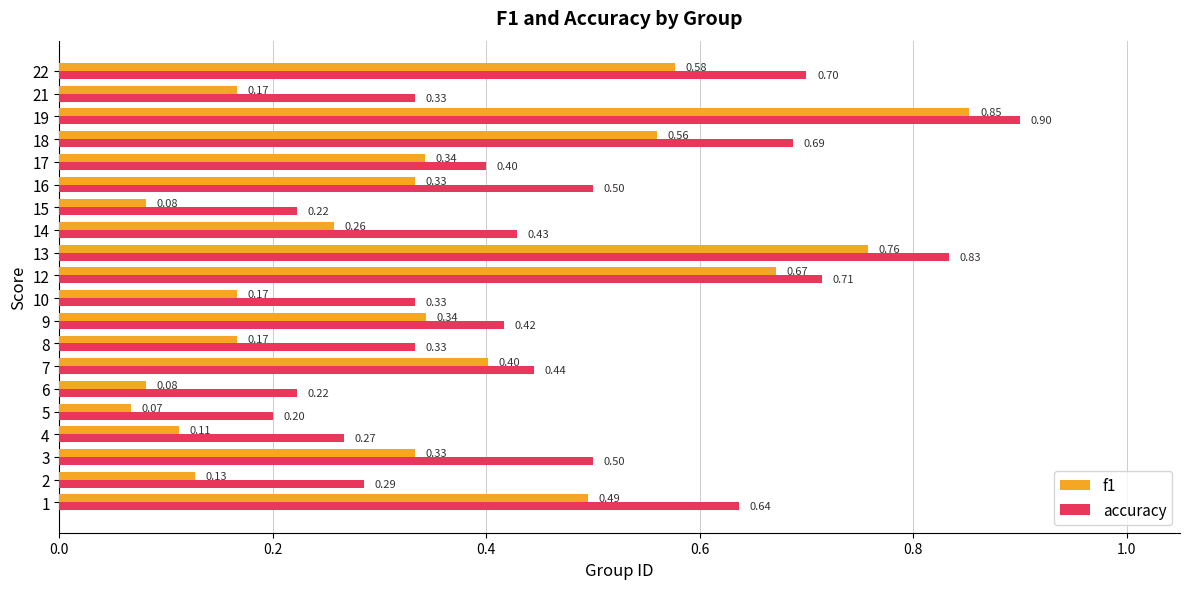

Is it true that f1 equals 0.2 at 17?

False